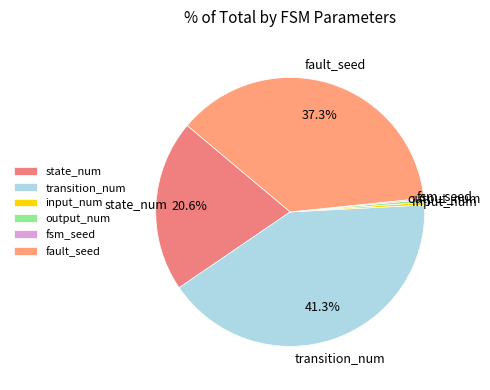

Is there any slice that represents more than half of the pie?

No